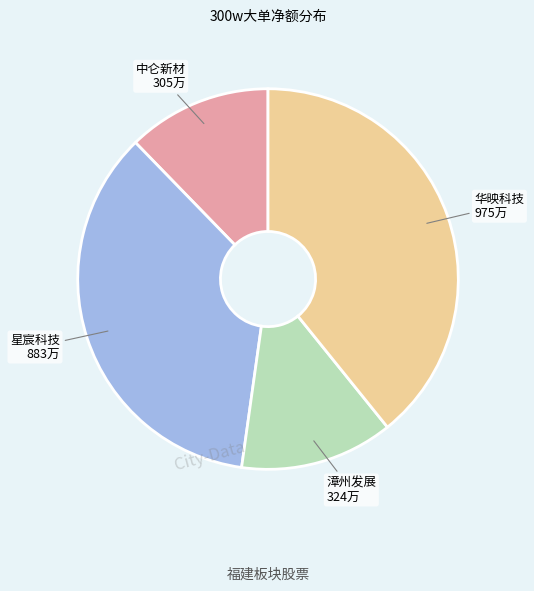

Is there any slice that represents more than half of the pie?

No